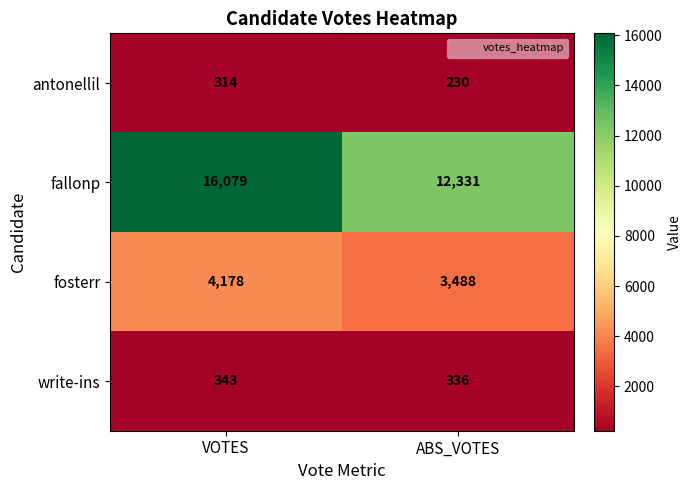

The value of fallonp at ABS_VOTES is 12331. True or false?

True